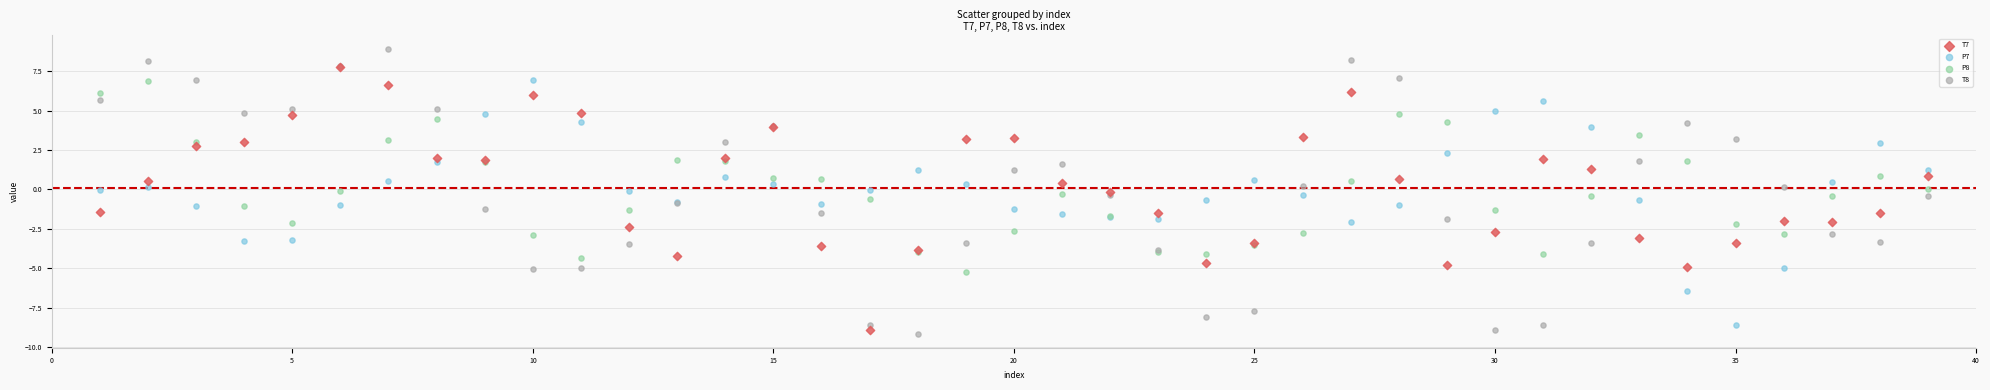

Which series has the widest spread of Y values?

T8